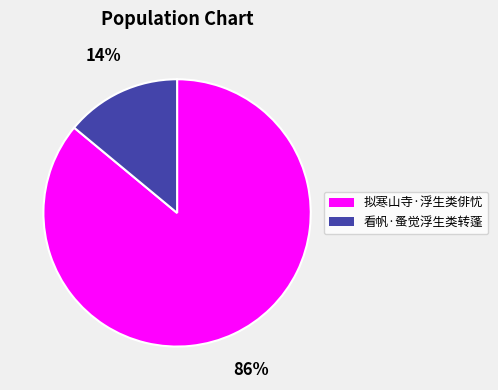

What is the majority slice?

拟寒山寺·浮生类俳忧